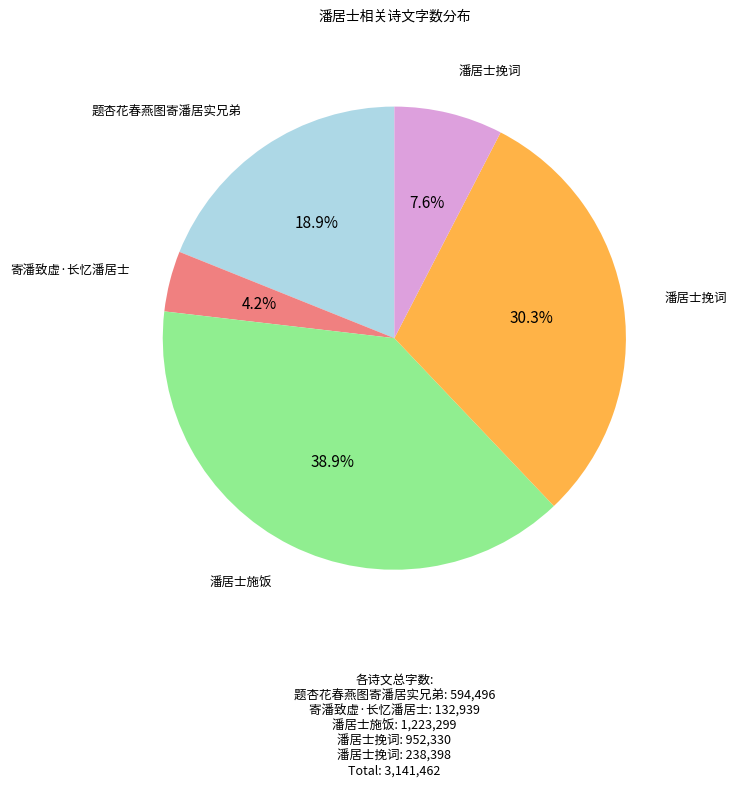

Is there any slice that represents more than half of the pie?

No